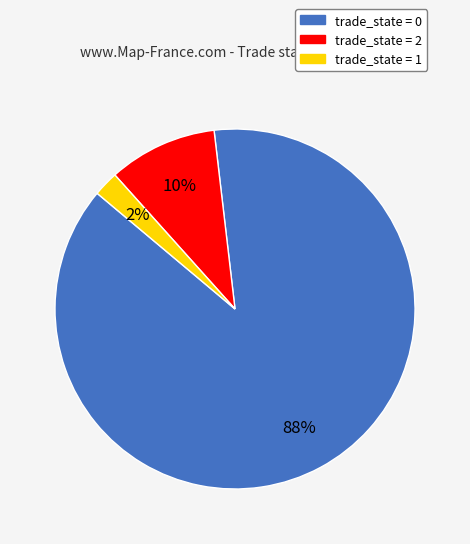

Between trade_state = 1 and trade_state = 0, which is larger?

trade_state = 0